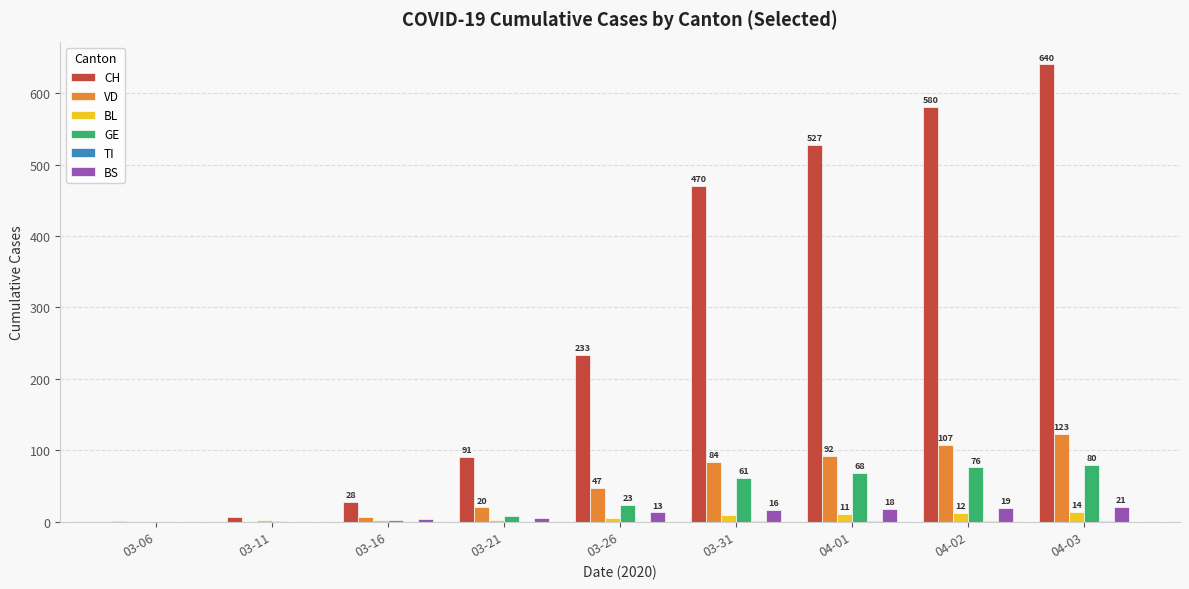

The value of GE at 04-01 is 68. True or false?

True